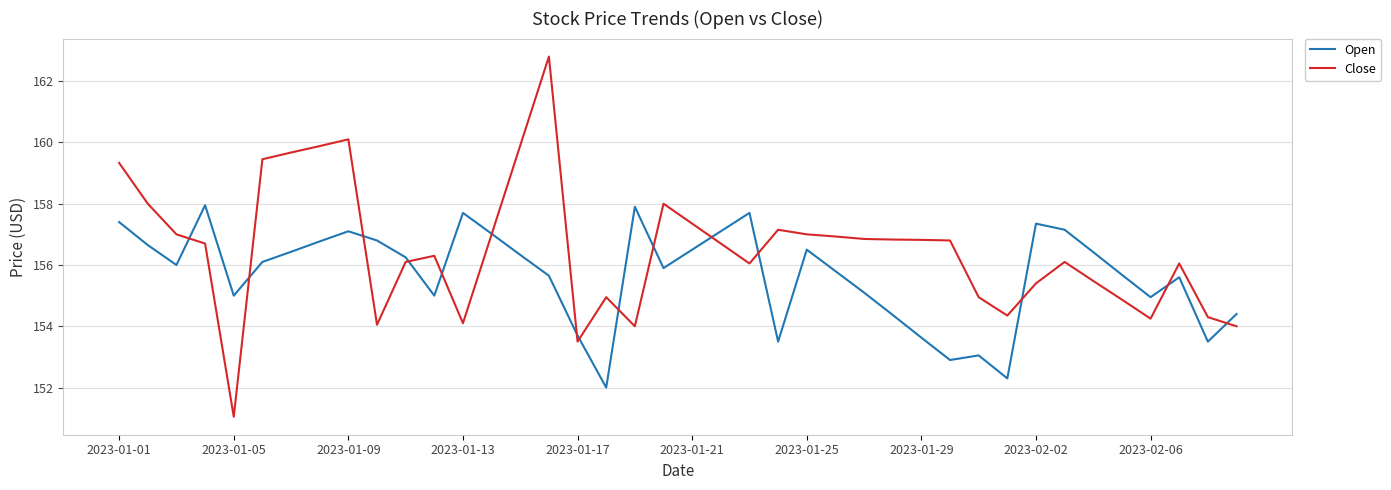

What is the minimum value for Open?

152.0